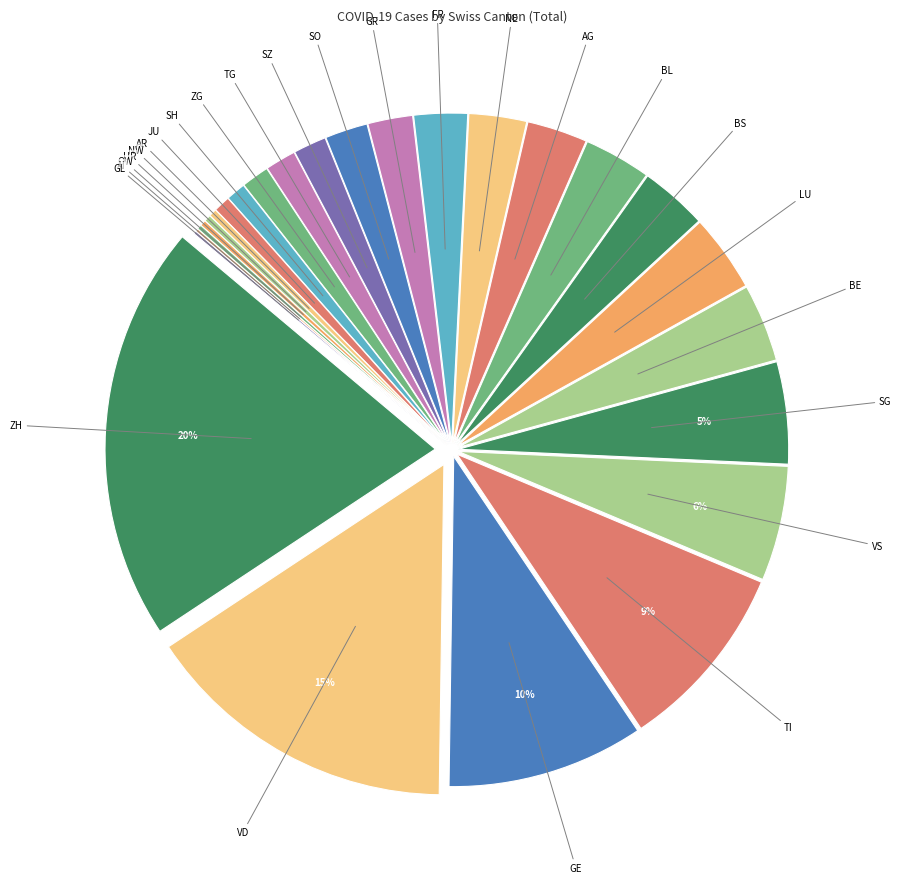

Which has a higher value, SO or SG?

SG